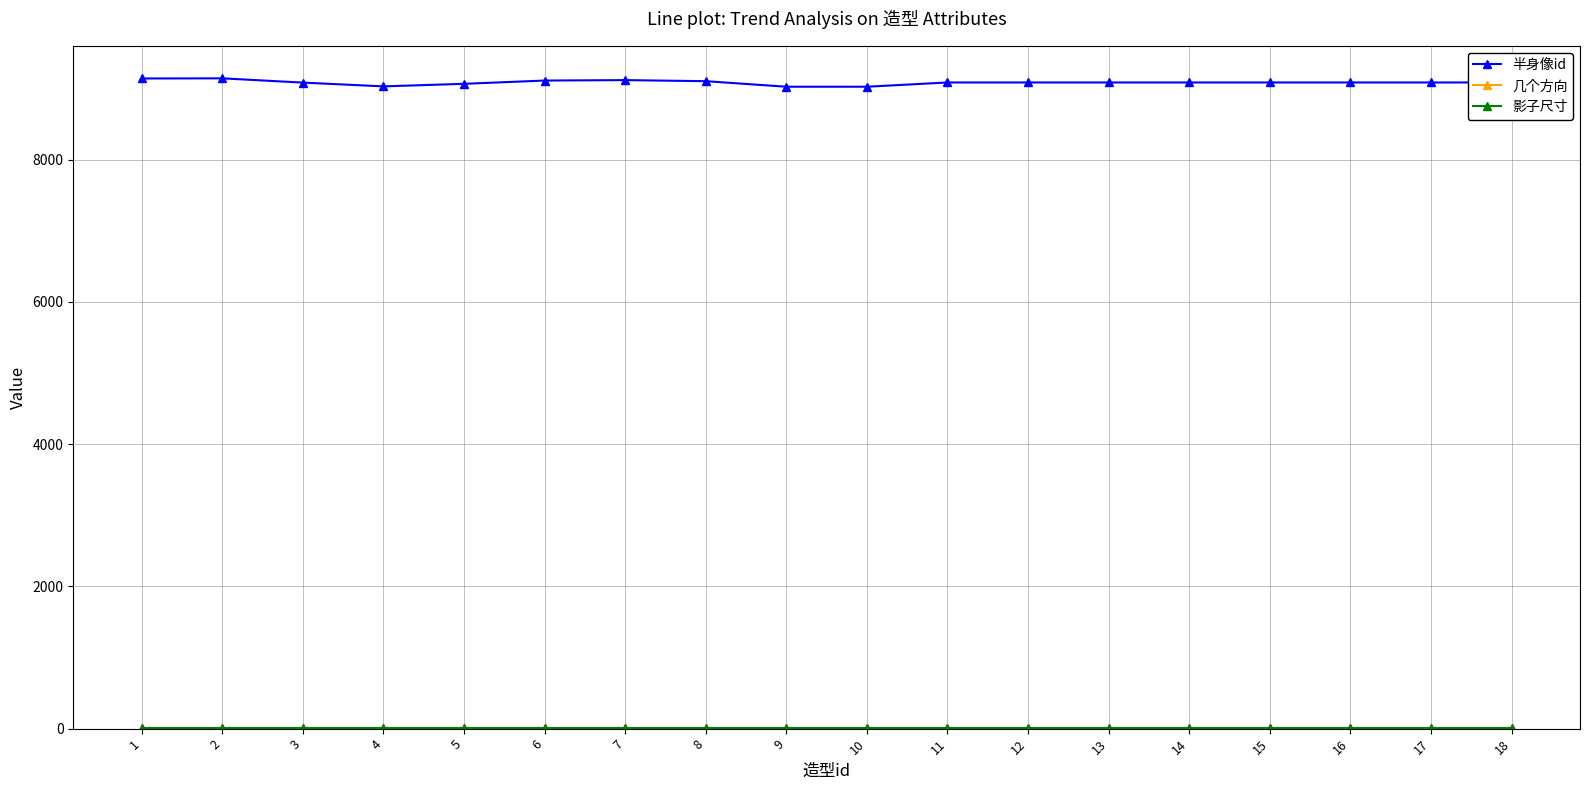

Which series has the largest total across all categories?

半身像id